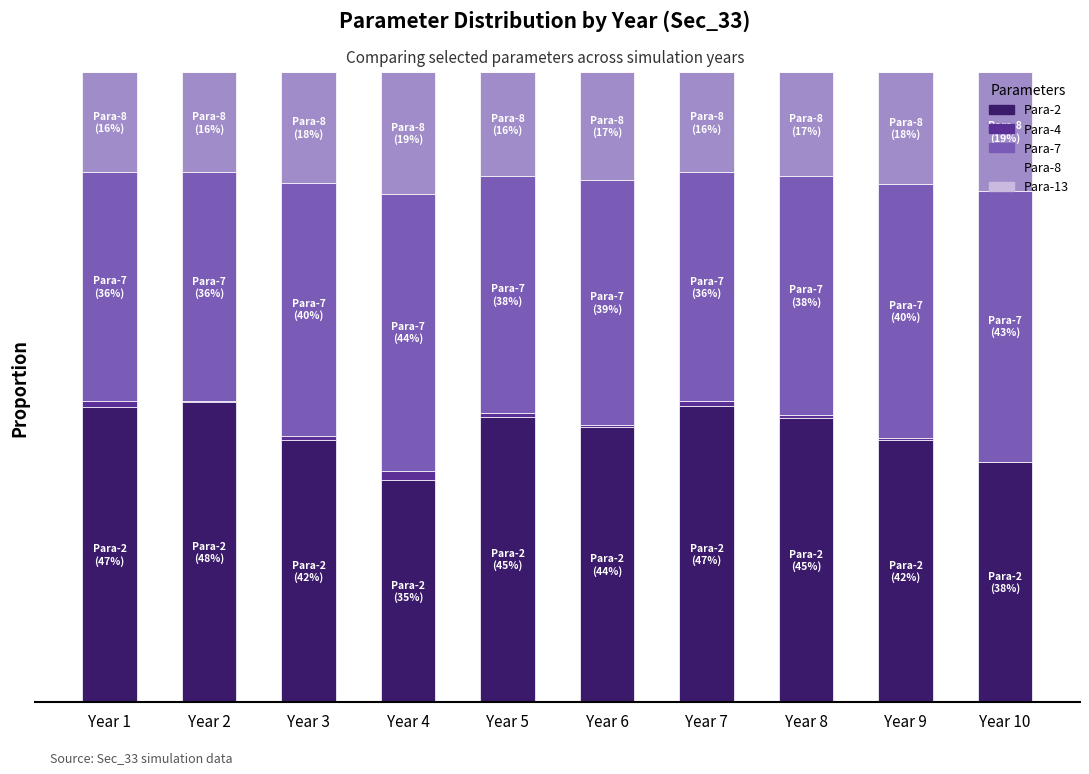

Which series has the widest spread of values?

Para-2